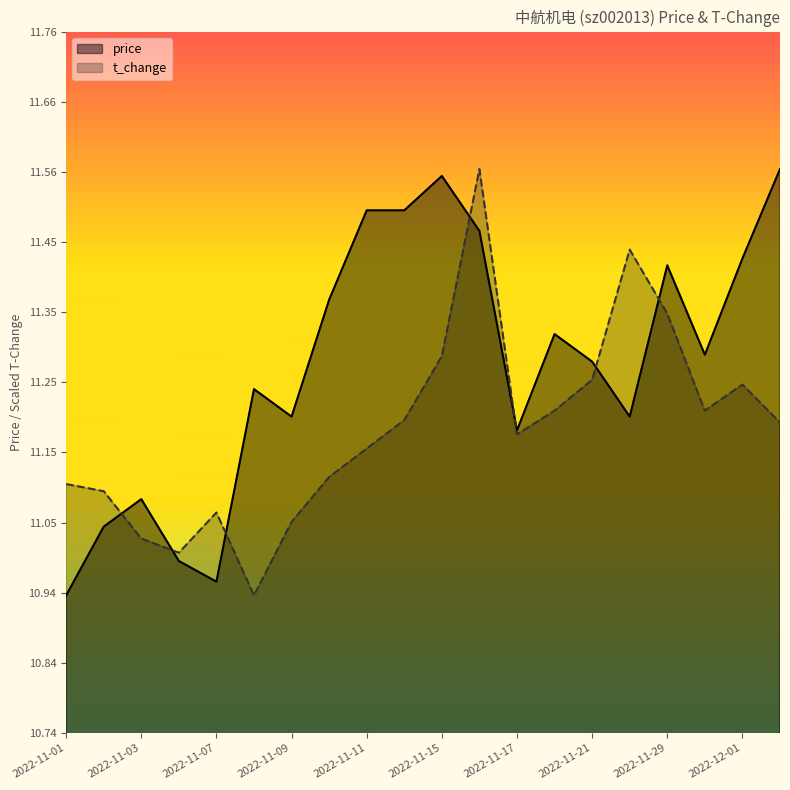

What is the spread (max minus min) of values at 2022-11-07?

0.1